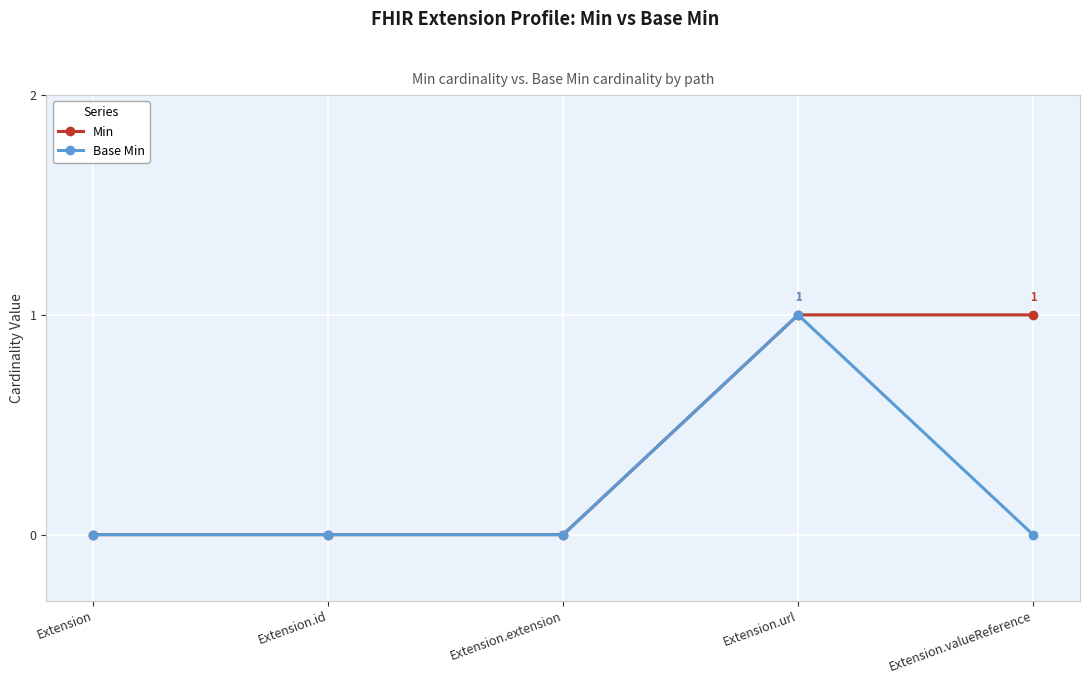

What is the value of the Min point at the 5th from the left?

1